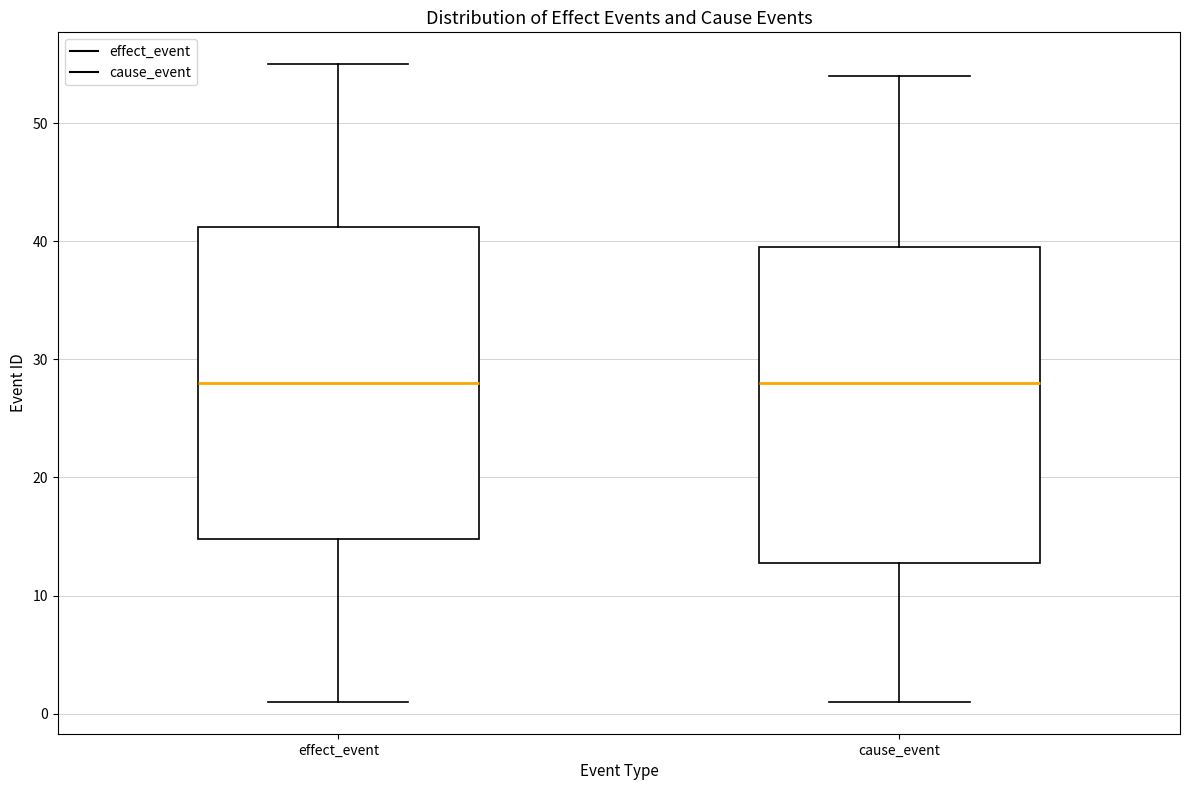

Reading left to right, read every box against the y-axis: the position of its median line, the range the box covers, and the ends of its whiskers. The values are not printed on the chart, so give them approximately, as read against the axis.

effect_event: median 28, box 15 to 41, whiskers 1 to 55
cause_event: median 28, box 13 to 40, whiskers 1 to 54